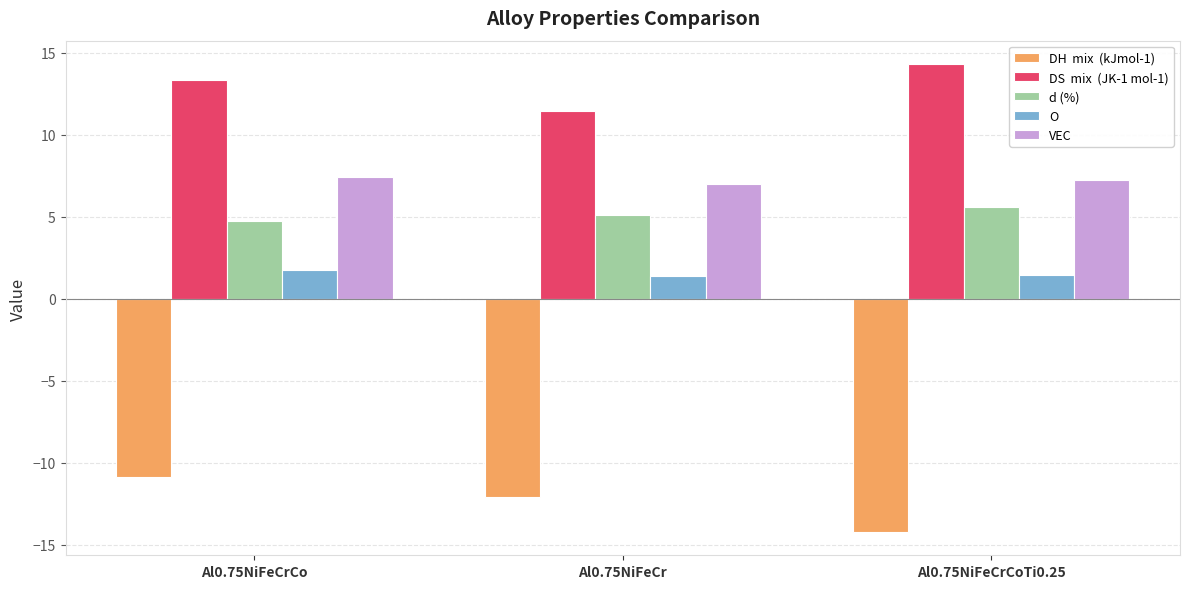

What is the total value across all series at Al0.75NiFeCrCo?

16.4